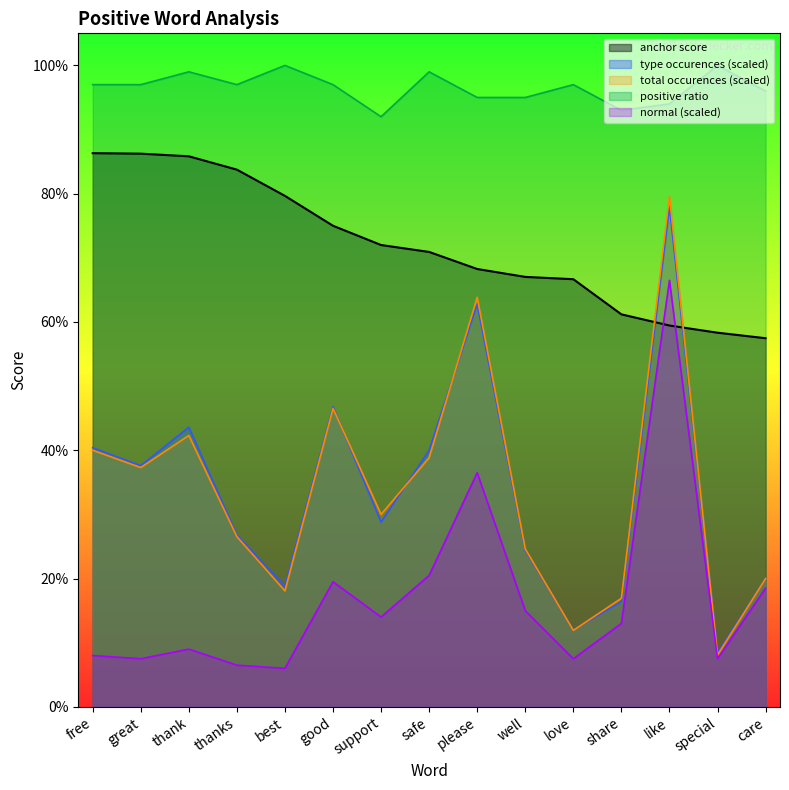

Between well and special, which is larger?

well